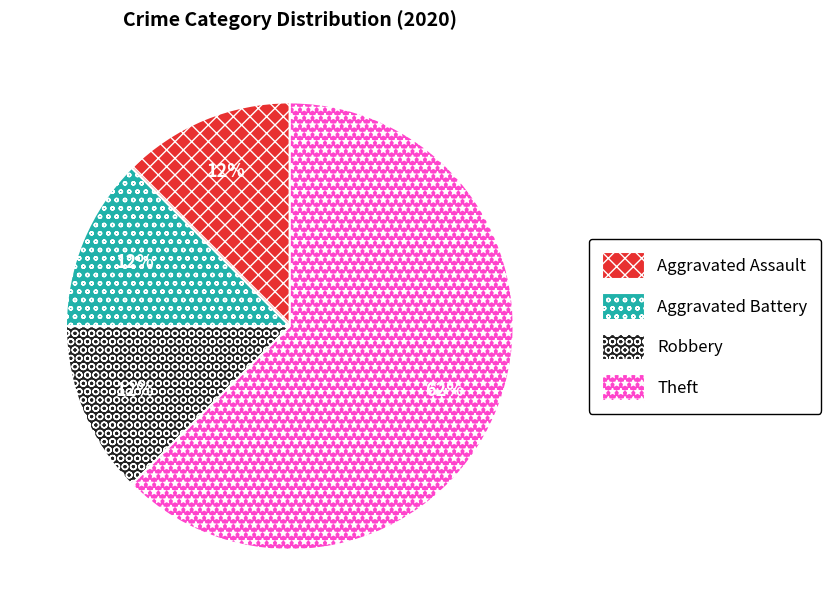

What is the largest slice in the pie chart?

Theft